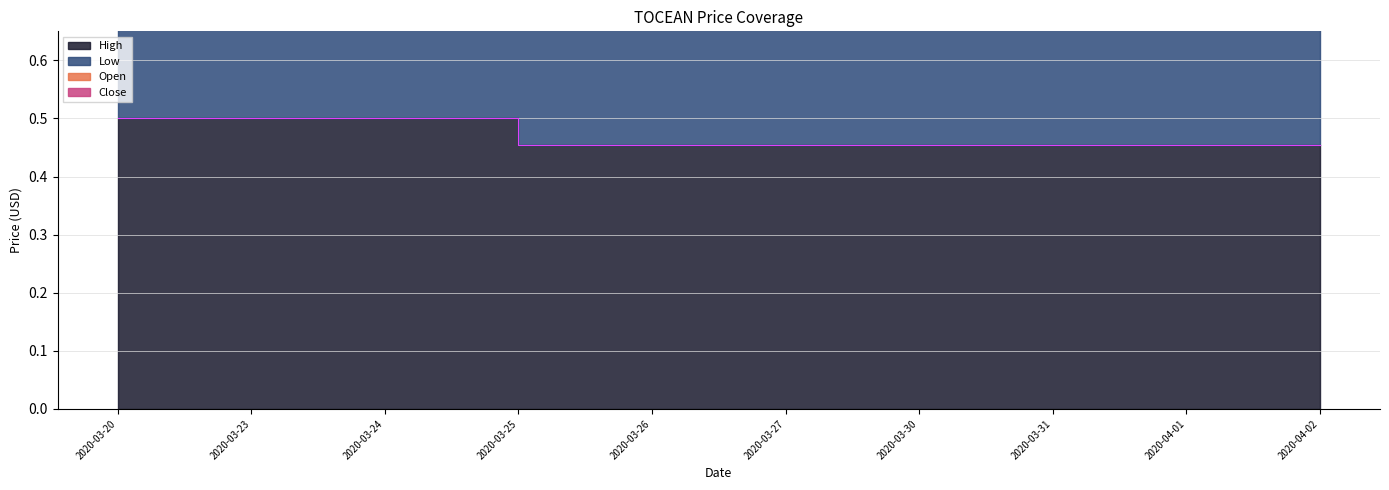

What is the average value of the low series?

1.4